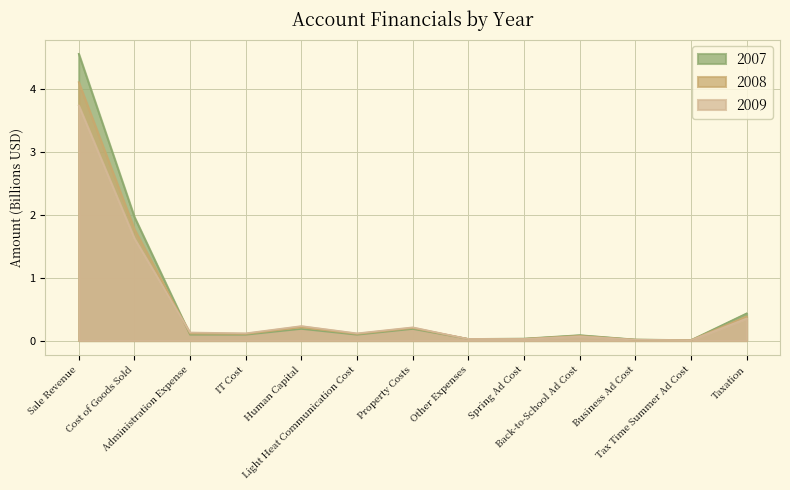

The value of 2007 at Back-to-School Ad Cost is 0.1. True or false?

True